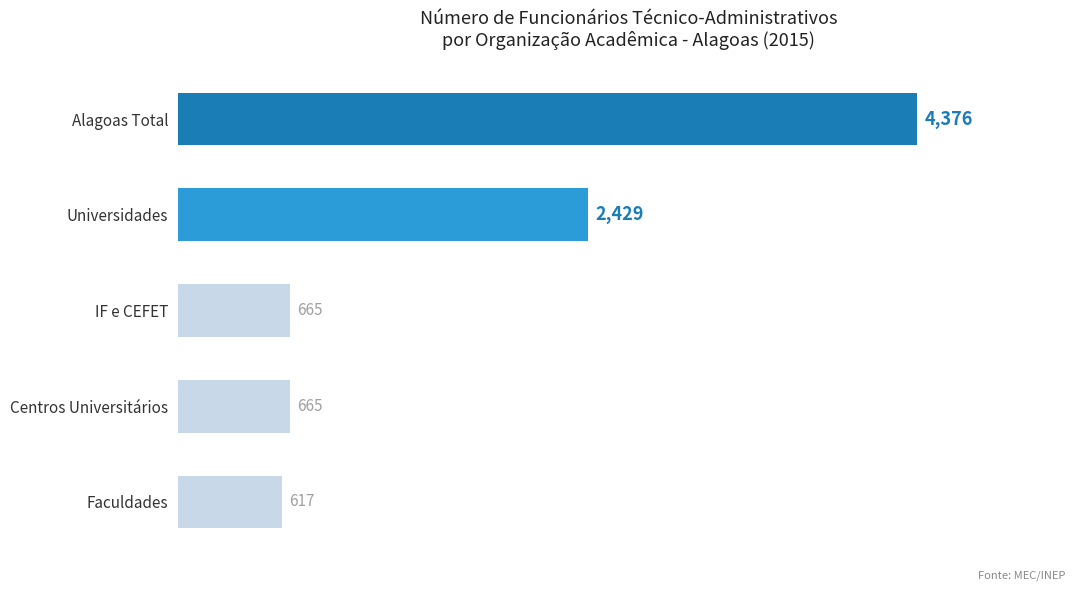

At which label is the value closest to 2496?

Universidades